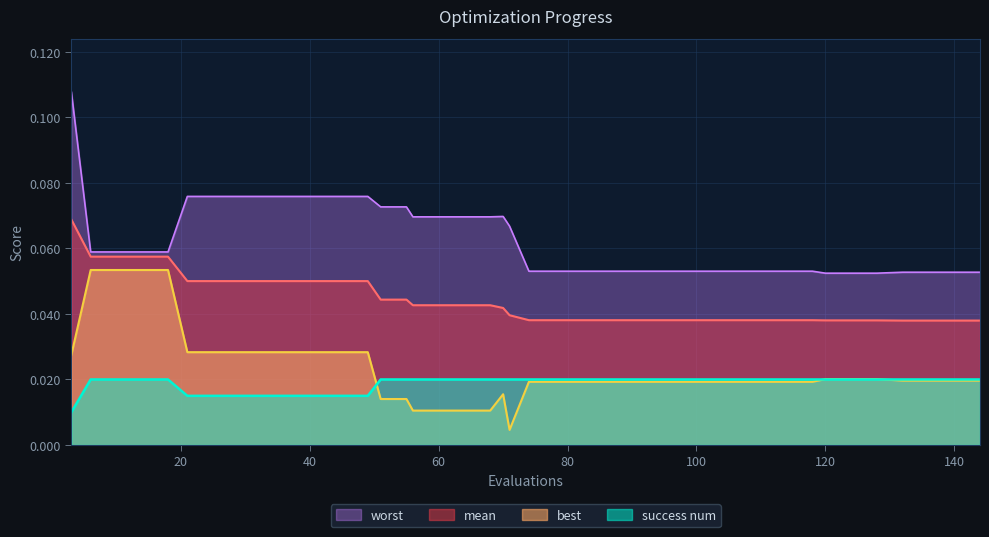

Which series has the largest range (max minus min)?

worst